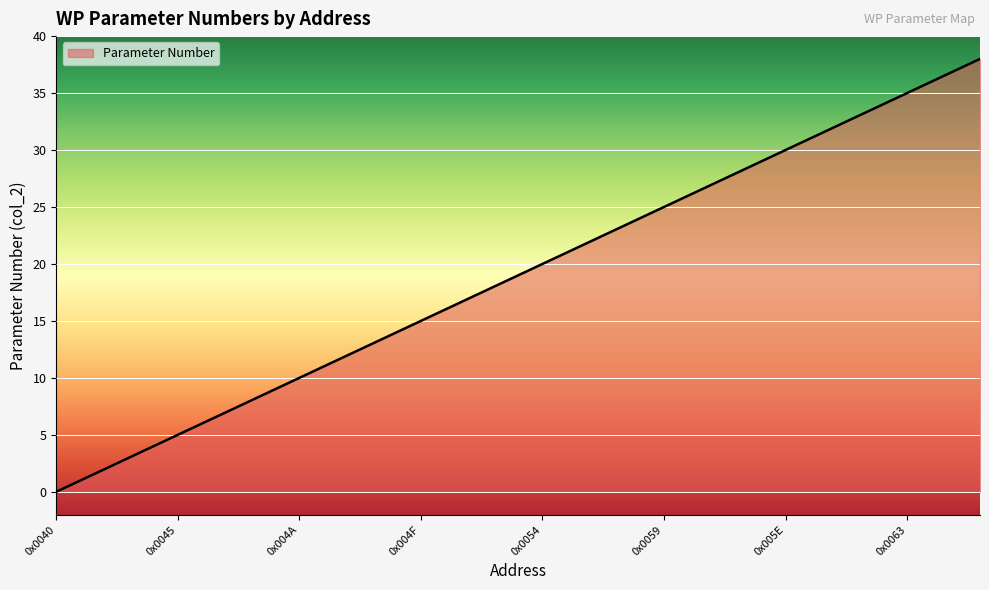

What is the difference between the maximum and minimum values?

38